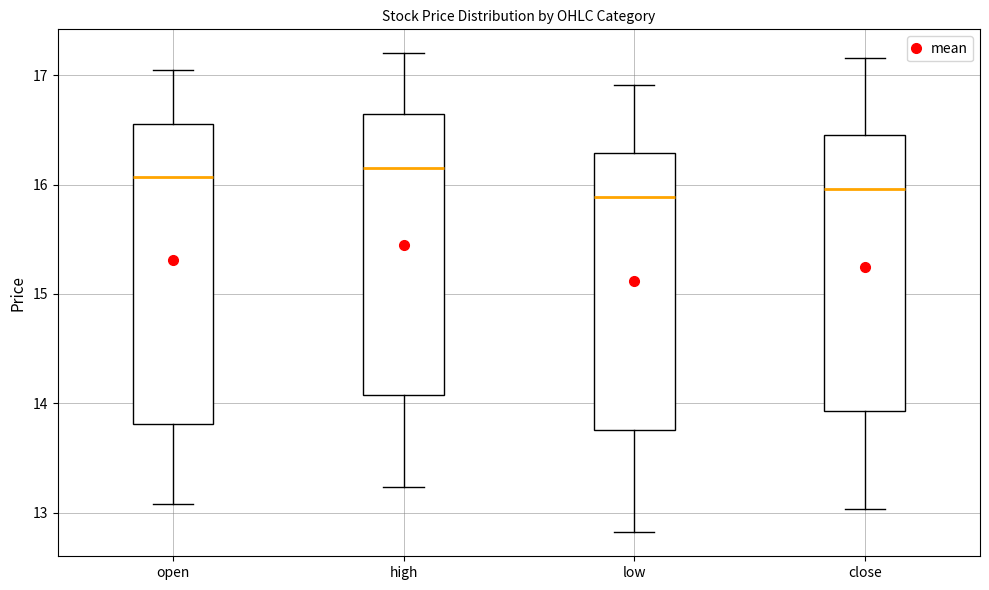

Reading left to right, transcribe this box plot: for each box, give where its median line is, the range the box spans, and where its two whiskers end, as read against the y-axis. The values are not printed on the chart, so give them approximately, as read against the axis.

open: median 16.1, box 13.8 to 16.6, whiskers 13.1 to 17.1
high: median 16.2, box 14.1 to 16.6, whiskers 13.2 to 17.2
low: median 15.9, box 13.8 to 16.3, whiskers 12.8 to 16.9
close: median 16.0, box 13.9 to 16.5, whiskers 13.0 to 17.2